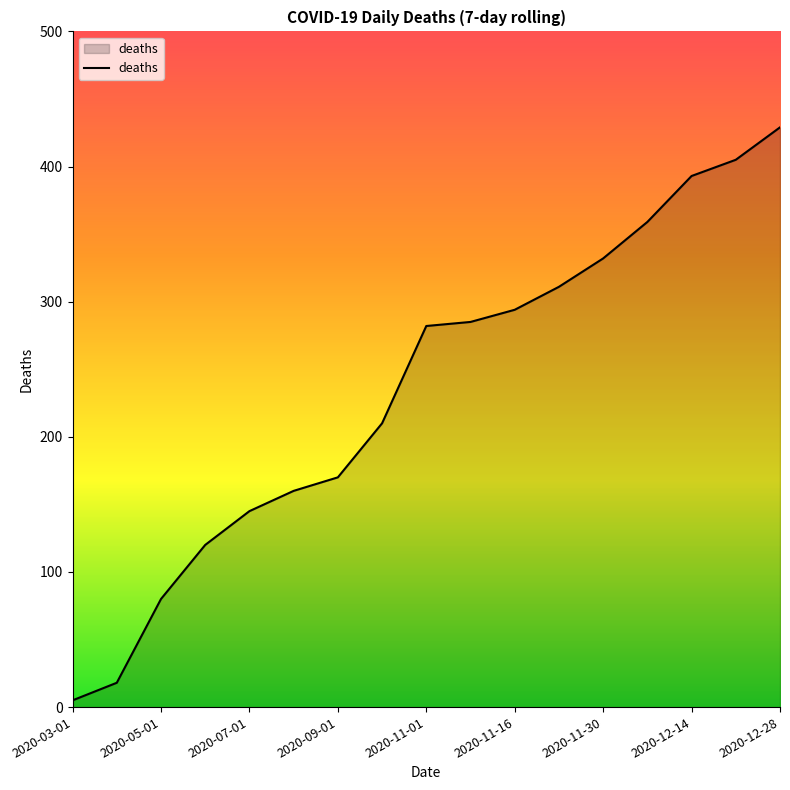

How many values are below 282?

8